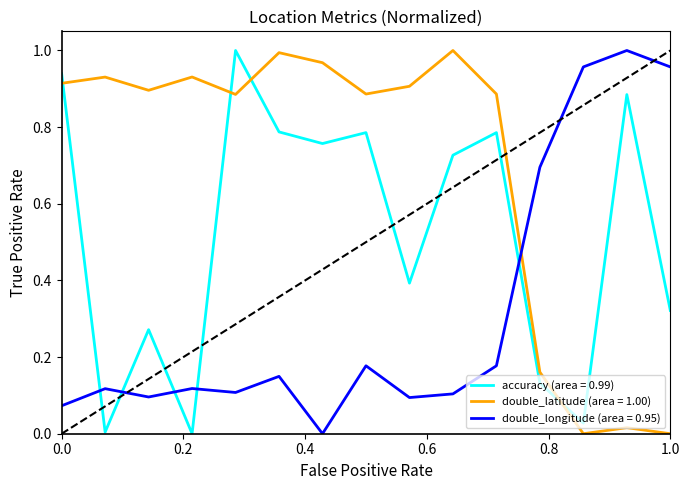

Which series has the largest total across all categories?

double_latitude (area = 1.00)